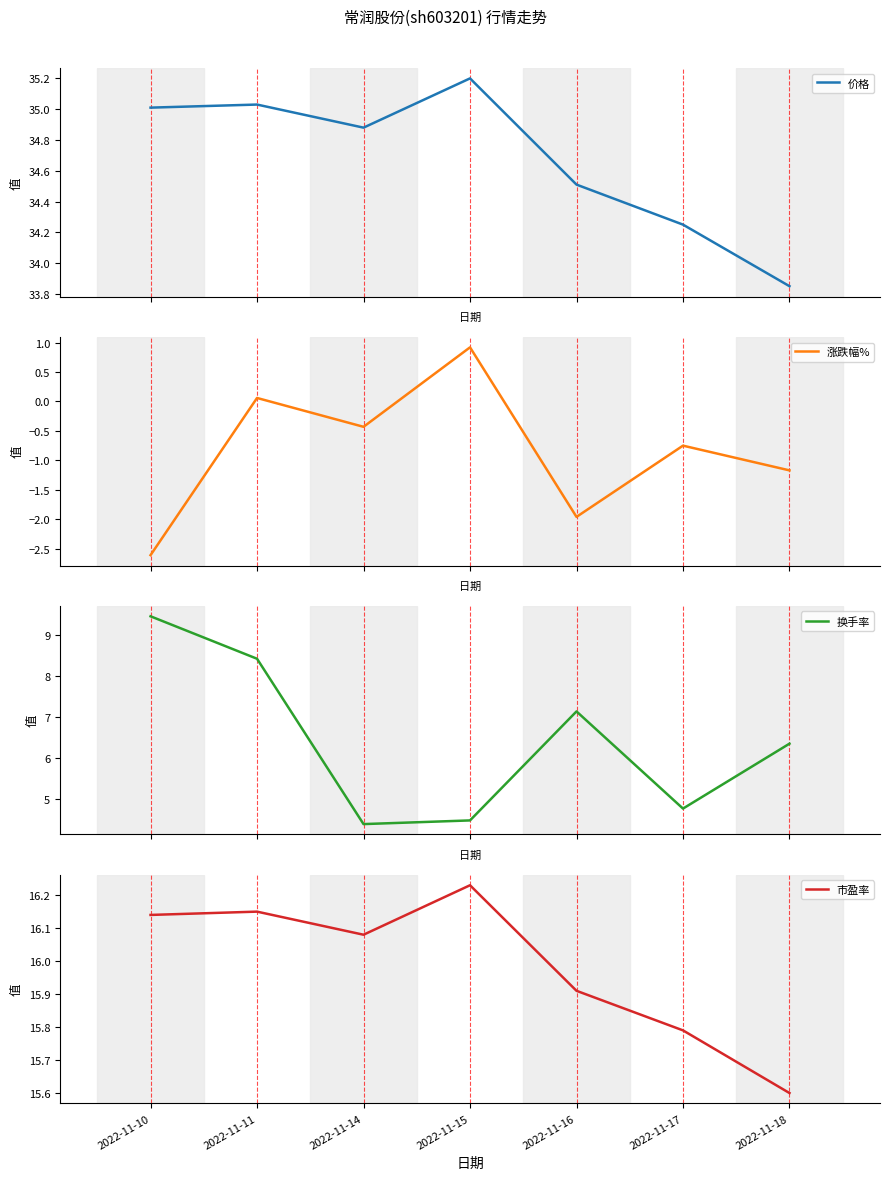

How many values in the 涨跌幅% series are below 0?

5